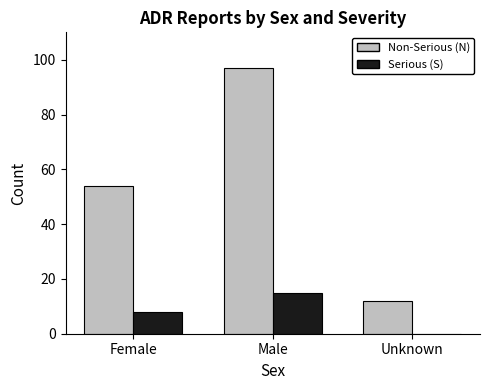

Is it true that Serious (S) equals 10 at Male?

False